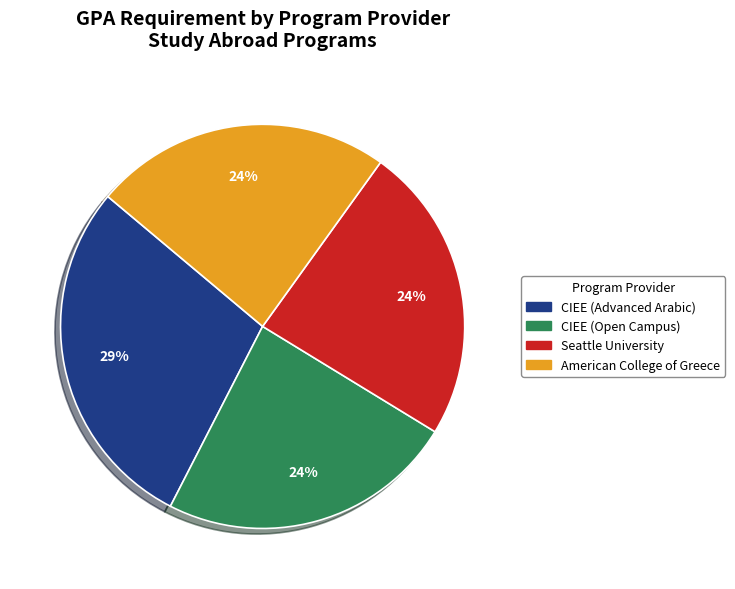

To the nearest percent, what is the difference between the Seattle University and CIEE (Advanced Arabic) slice percentages?

5%